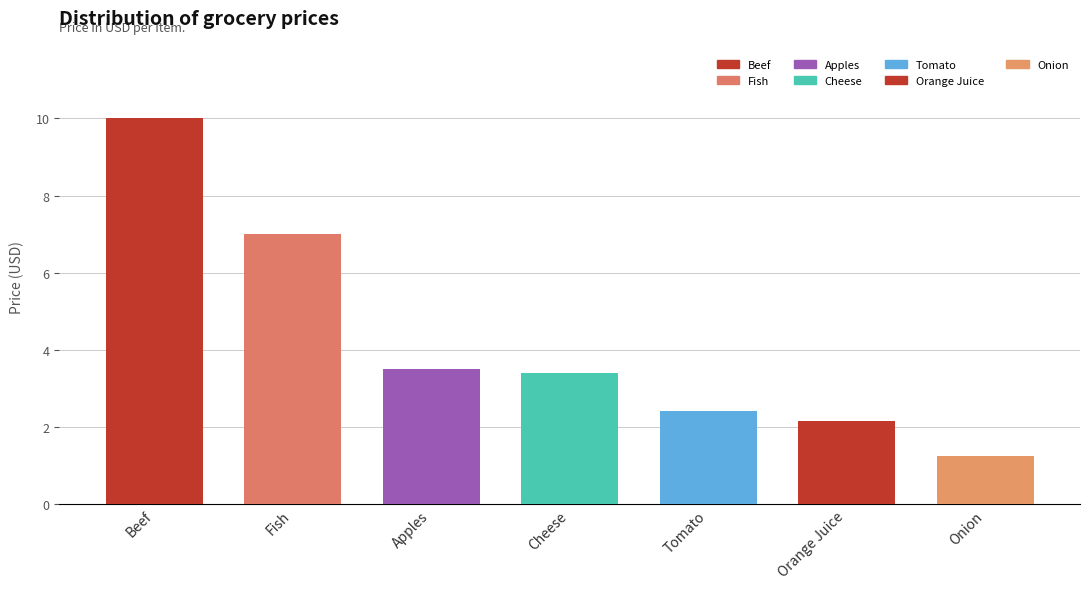

What is the sum of all values?

29.7